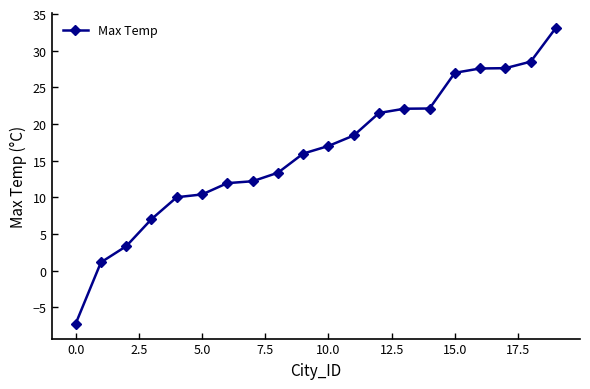

What is the maximum value shown in the chart?

33.1